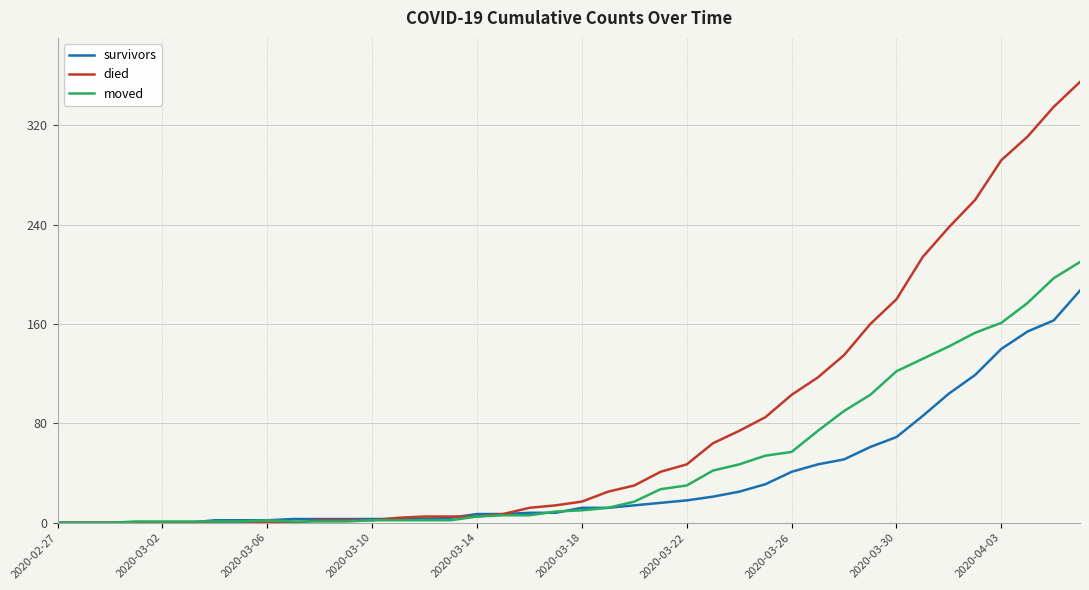

How many series are shown in this chart?

3